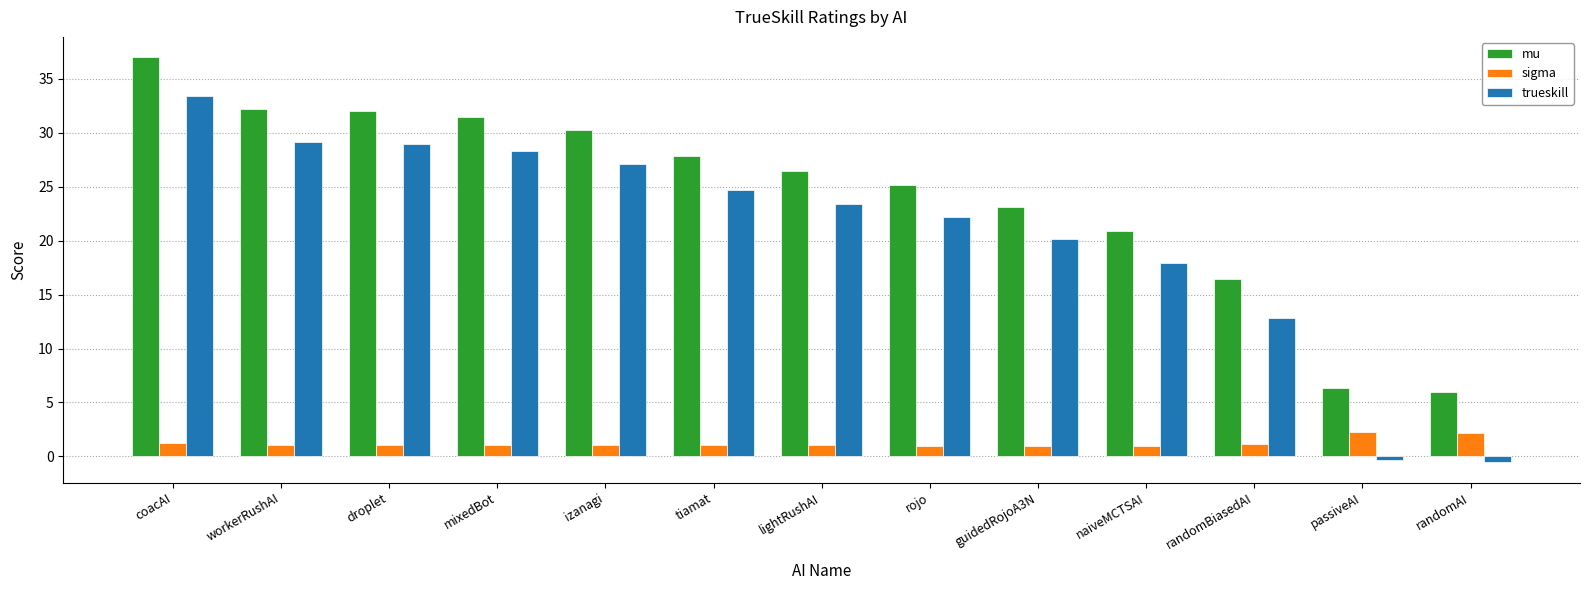

List the series in order of their overall mean, highest first.

mu, trueskill, sigma